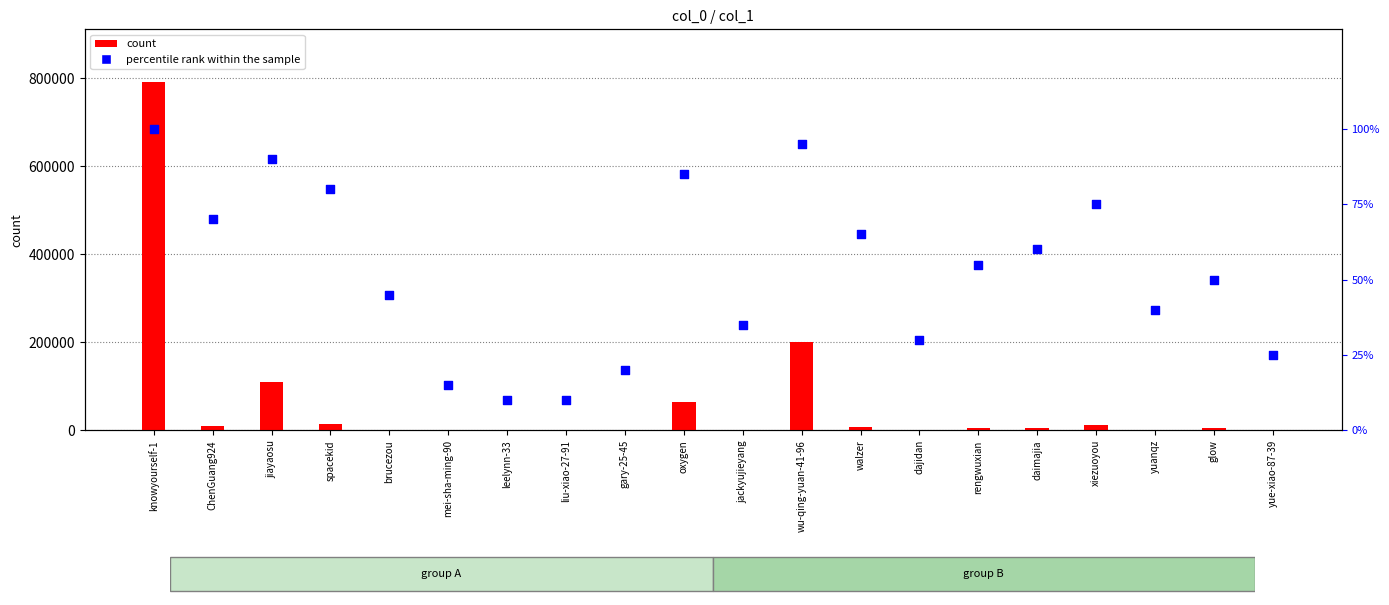

What are all the series names shown in the legend?

count, percentile rank within the sample